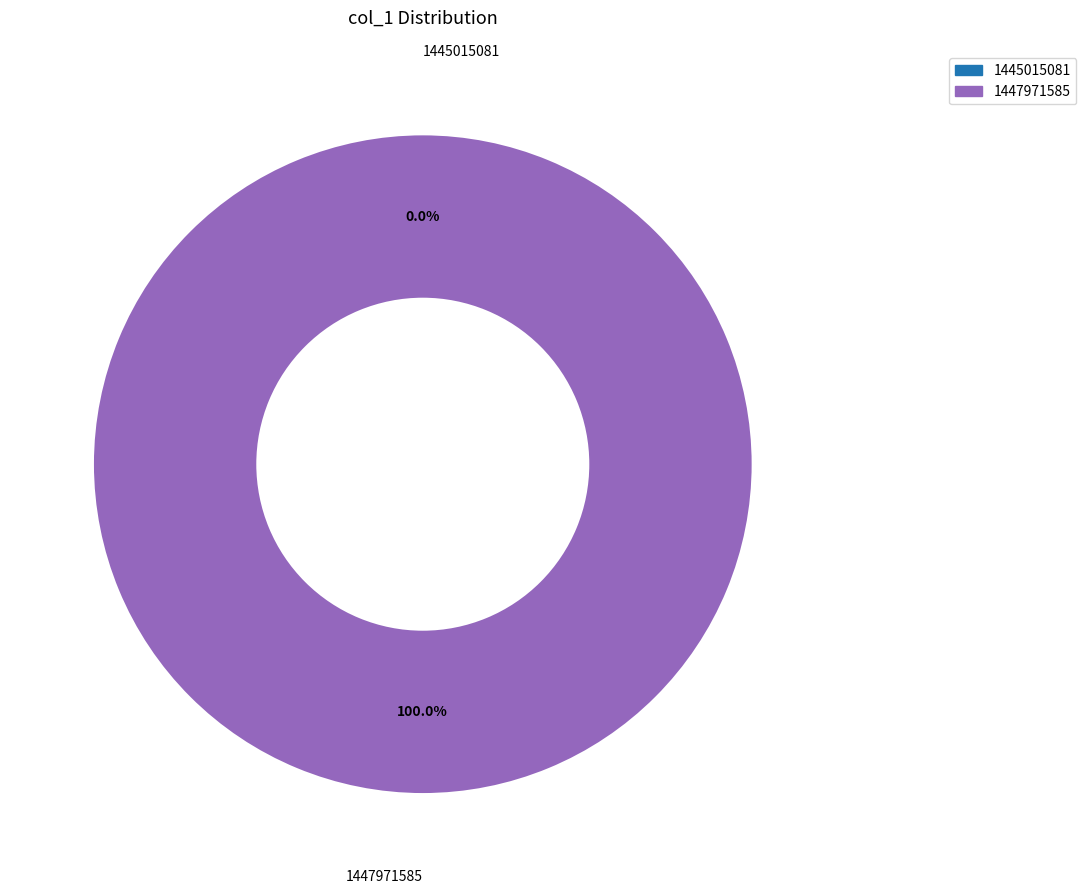

How many slices are in this pie chart?

2